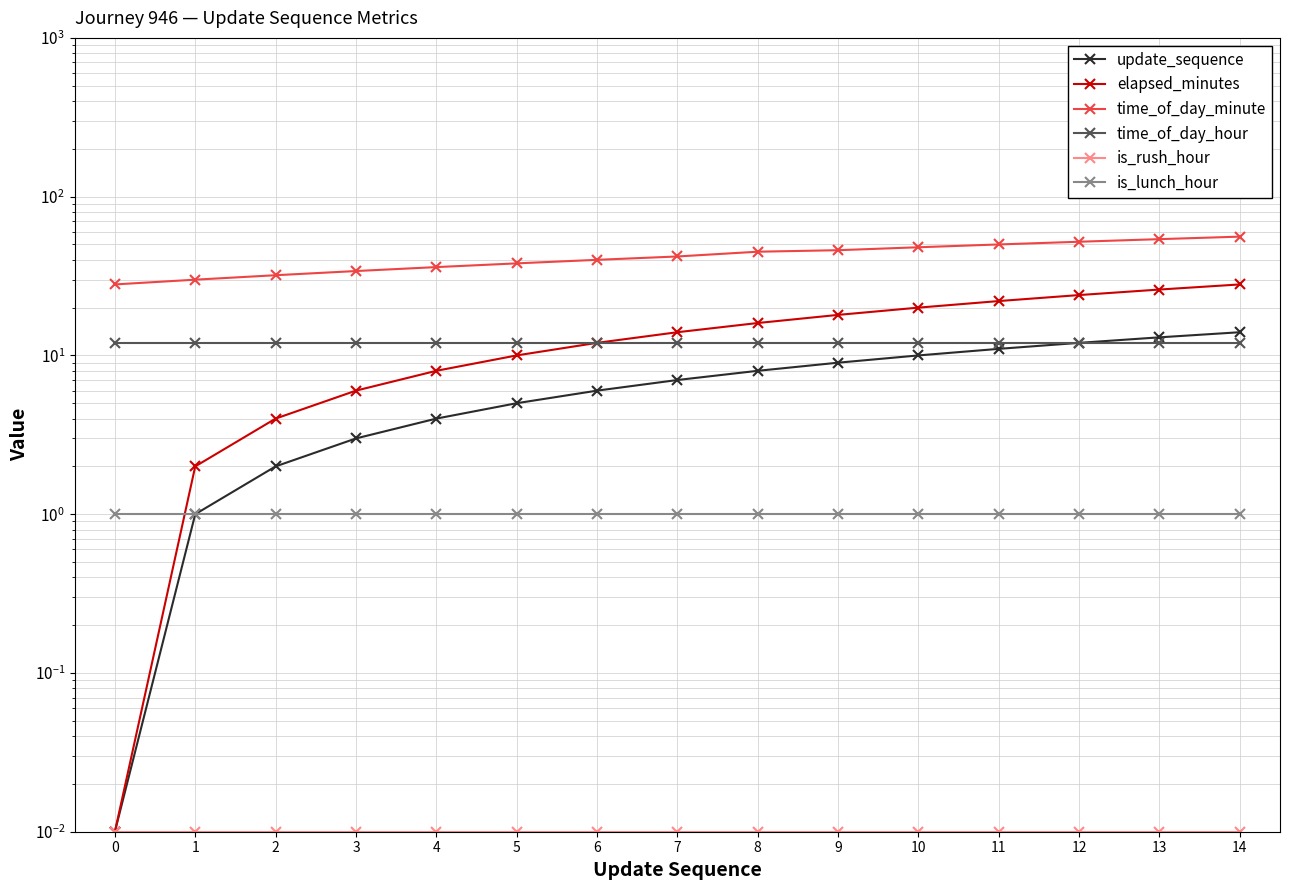

Reading left to right, transcribe all the data shown in this chart.

update_sequence: 0=0.0	1=1.0	2=2.0	3=3.0	4=4.0	5=5.0	6=6.0	7=7.0	8=8.0	9=9.0	10=10.0	11=11.0	12=12.0	13=13.0	14=14.0
elapsed_minutes: 0=0.0	1=2.0	2=4.0	3=6.0	4=8.0	5=10.0	6=12.0	7=14.0	8=16.0	9=18.0	10=20.0	11=22.0	12=24.0	13=26.0	14=28.0
time_of_day_minute: 0=28.0	1=30.0	2=32.0	3=34.0	4=36.0	5=38.0	6=40.0	7=42.0	8=45.0	9=46.0	10=48.0	11=50.0	12=52.0	13=54.0	14=56.0
time_of_day_hour: 0=12.0	1=12.0	2=12.0	3=12.0	4=12.0	5=12.0	6=12.0	7=12.0	8=12.0	9=12.0	10=12.0	11=12.0	12=12.0	13=12.0	14=12.0
is_rush_hour: 0=0.0	1=0.0	2=0.0	3=0.0	4=0.0	5=0.0	6=0.0	7=0.0	8=0.0	9=0.0	10=0.0	11=0.0	12=0.0	13=0.0	14=0.0
is_lunch_hour: 0=1.0	1=1.0	2=1.0	3=1.0	4=1.0	5=1.0	6=1.0	7=1.0	8=1.0	9=1.0	10=1.0	11=1.0	12=1.0	13=1.0	14=1.0